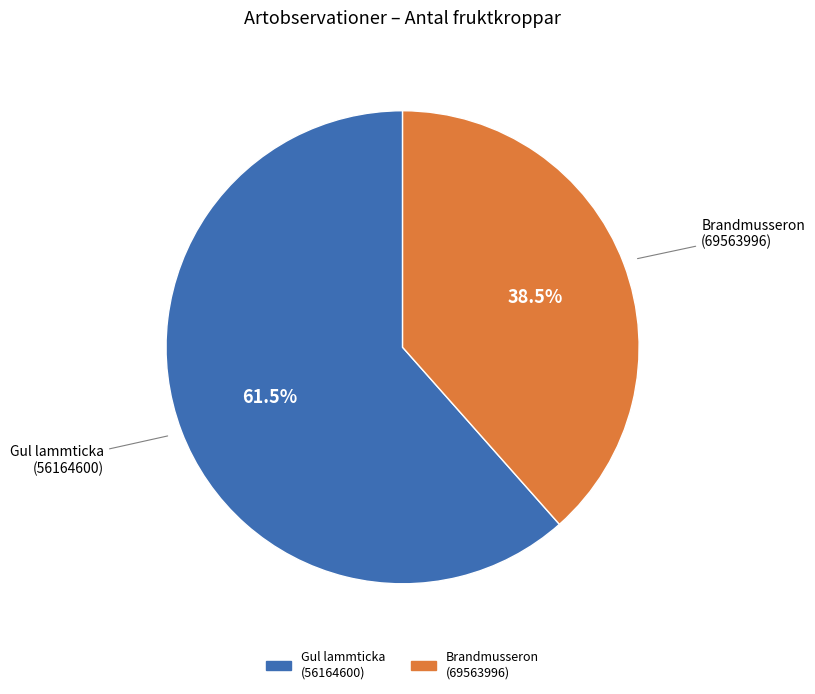

Which category has the biggest portion of the pie?

Gul lammticka (56164600)